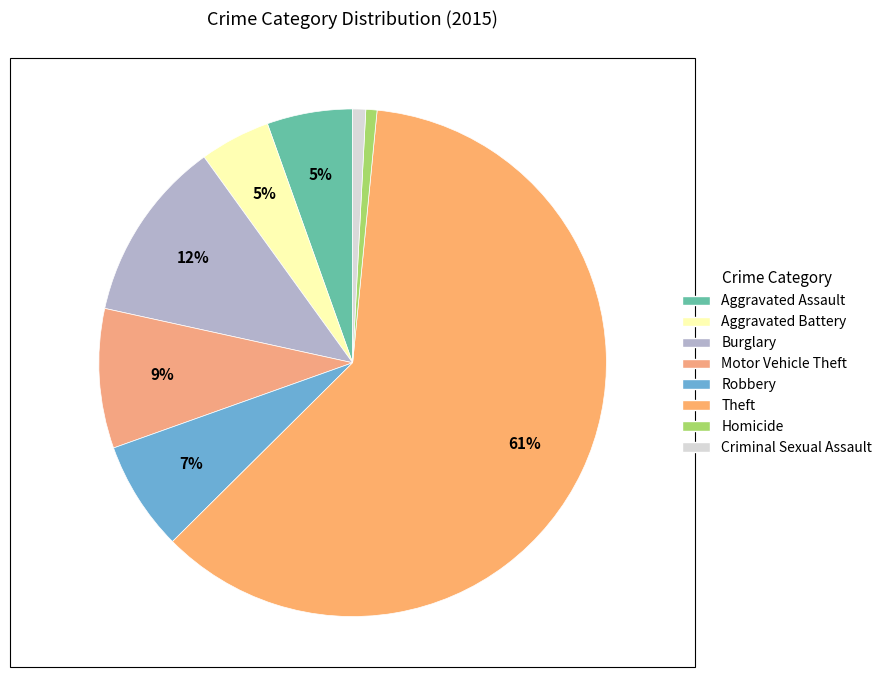

What is the largest slice in the pie chart?

Theft